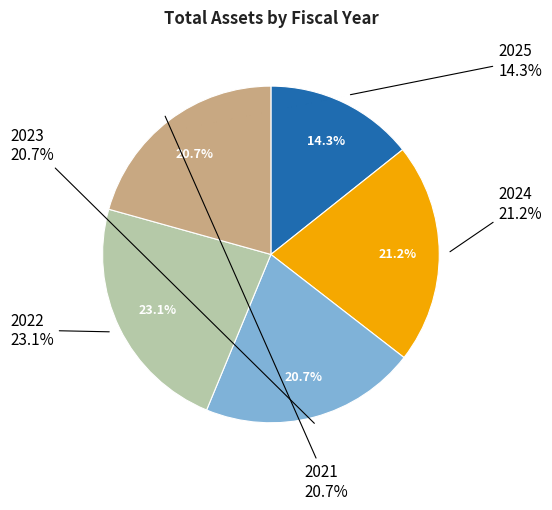

Which category has the biggest portion of the pie?

2022